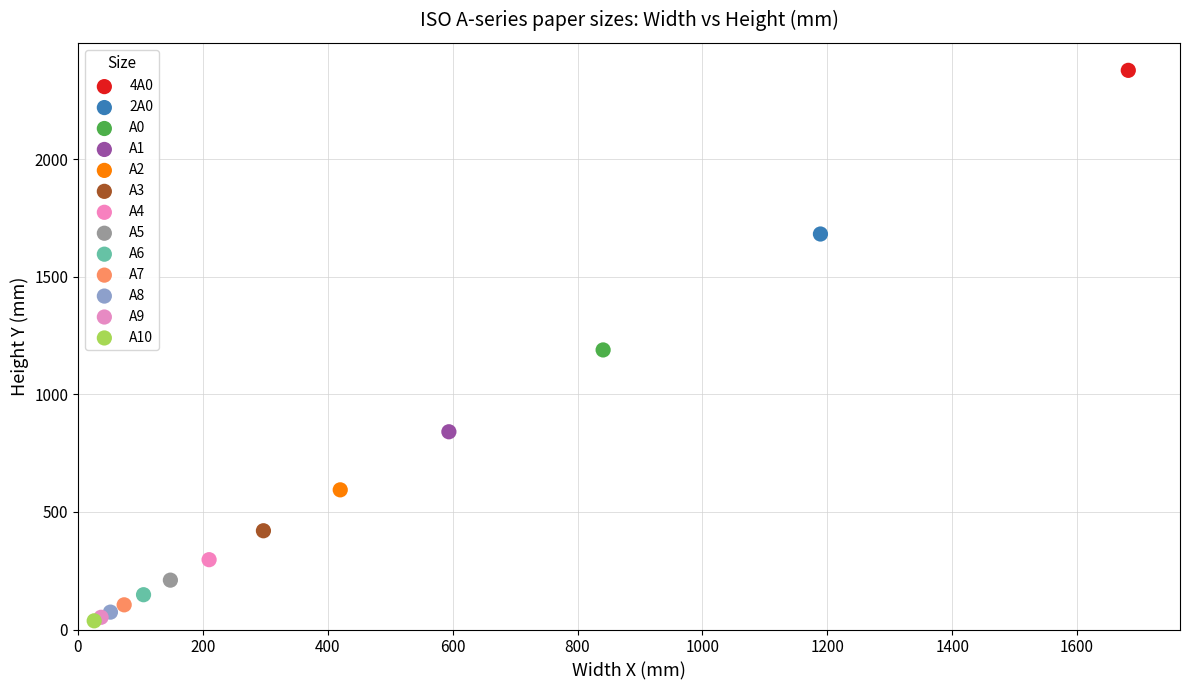

What are all the series names shown in the legend?

4A0, 2A0, A0, A1, A2, A3, A4, A5, A6, A7, A8, A9, A10